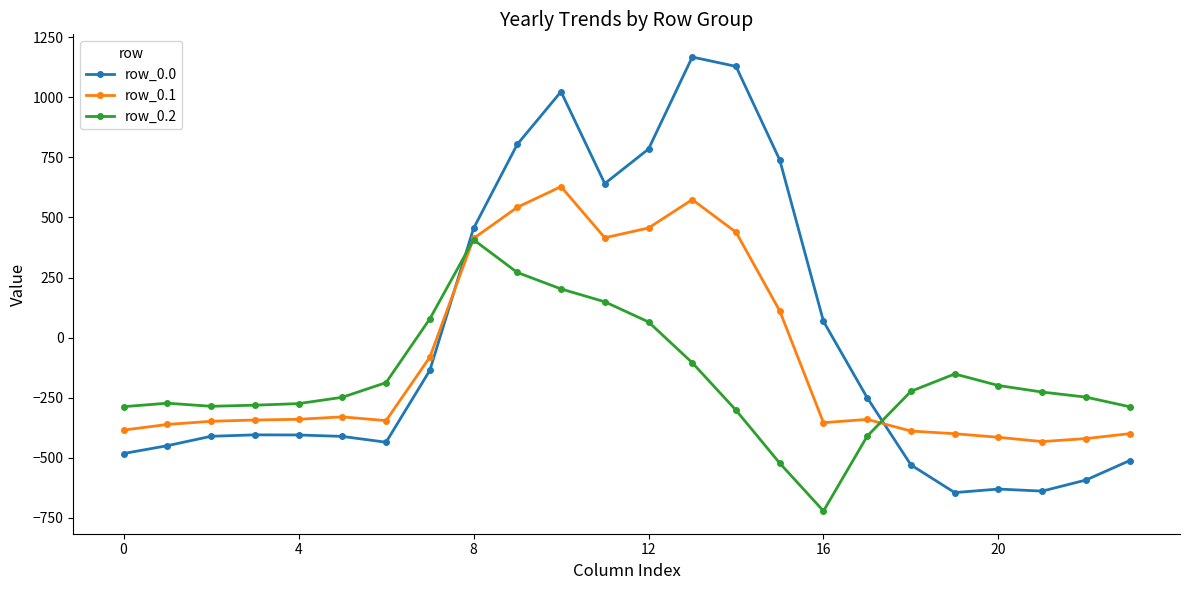

True or false: row_0.2 has more than 0 points higher than both neighbors.

True